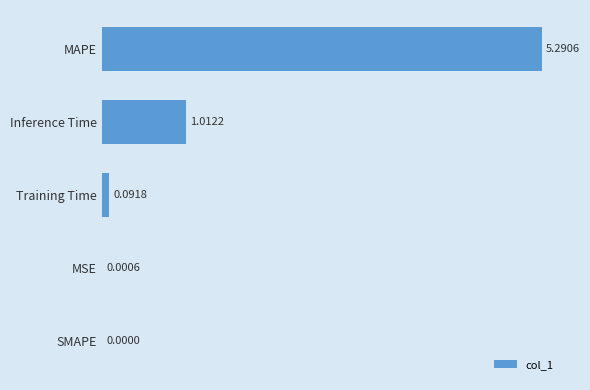

Where is the data nearest to the value 2?

Inference Time